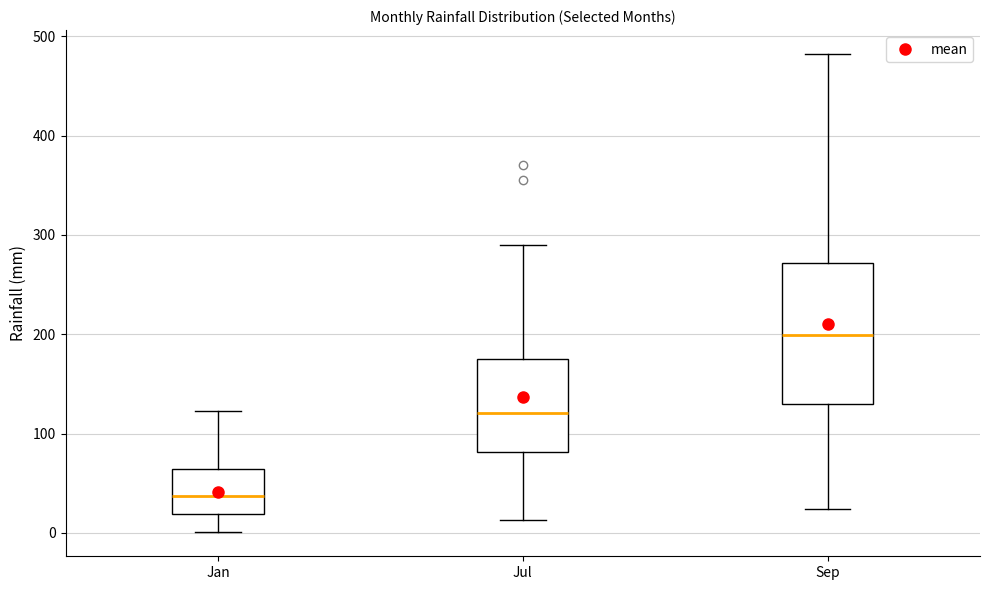

Where does the median line of the box for Jan sit on the y-axis? The values are not printed on the chart, so give them approximately, as read against the axis.

40